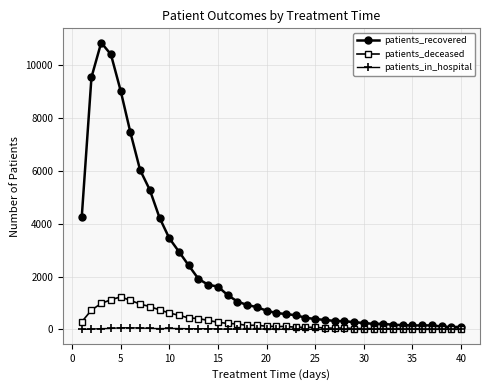

Which series has the largest total across all categories?

patients_recovered